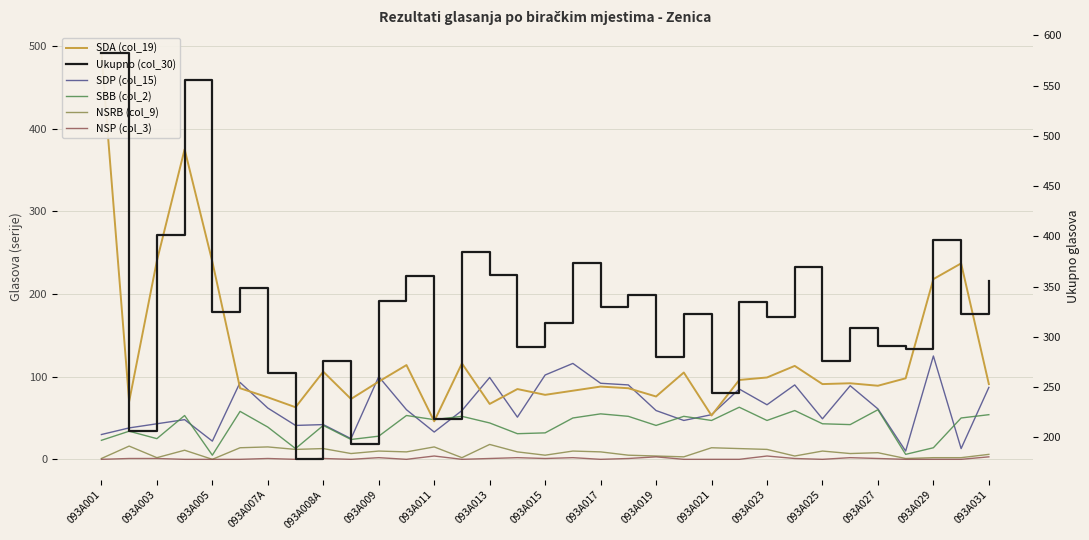

What is the value of the Ukupno (col_30) point at the 21st from the left?

280